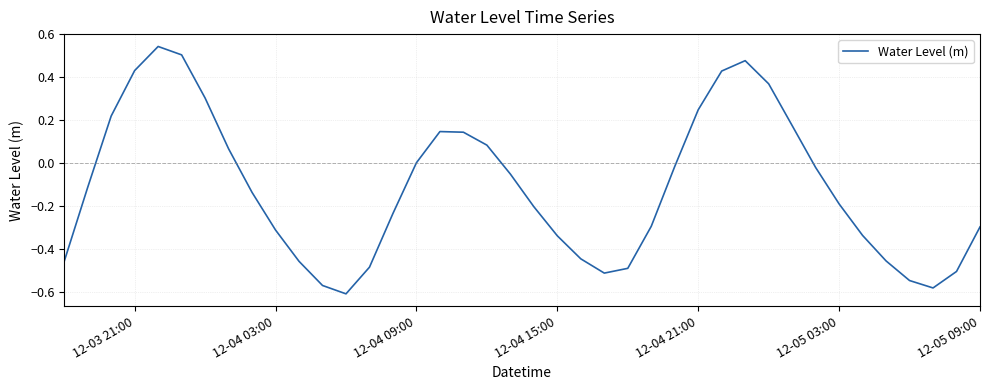

What is the difference between the maximum and minimum values?

1.2